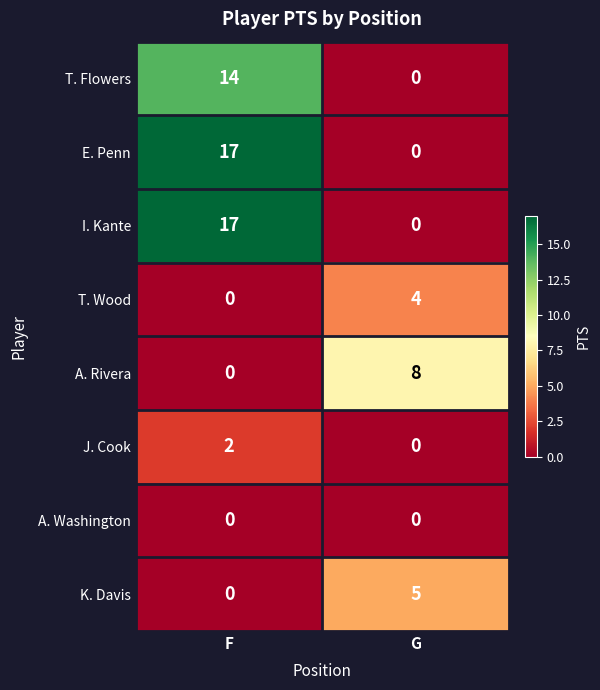

What is the spread (max minus min) of values at G?

8